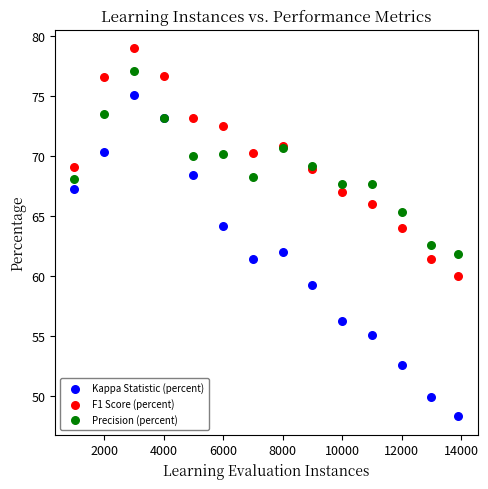

Across all series, what Y value is closest to 63?

62.5